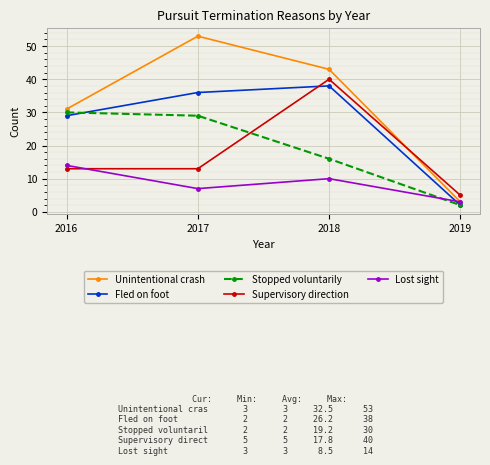

What are all the series names shown in the legend?

Unintentional crash, Fled on foot, Stopped voluntarily, Supervisory direction, Lost sight